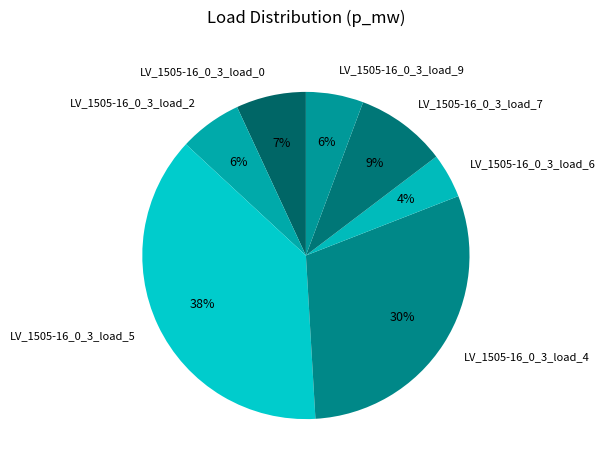

To the nearest percent, what is the combined percentage of LV_1505-16_0_3_load_7 and LV_1505-16_0_3_load_0?

16%